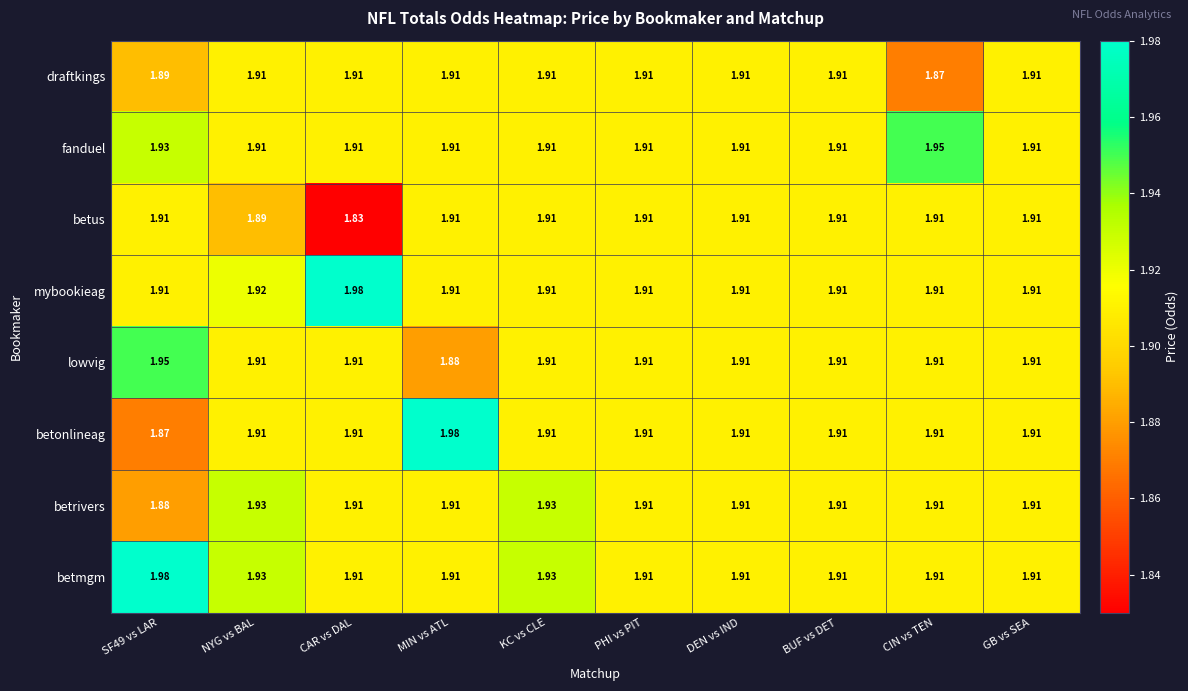

Between SF49 vs LAR and PHI vs PIT, which series saw the biggest shift?

betmgm